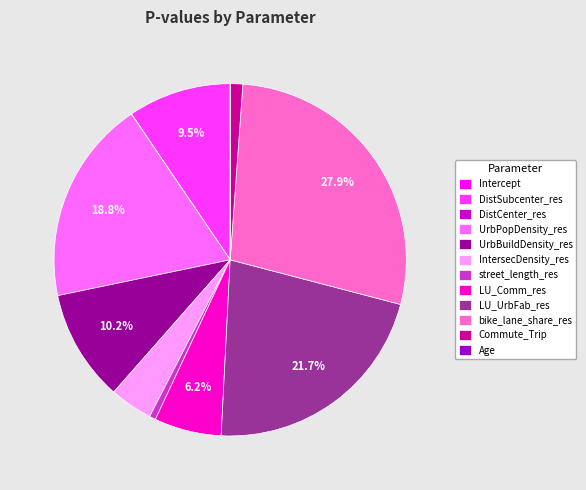

Does LU_Comm_res account for over 50% of the chart?

No